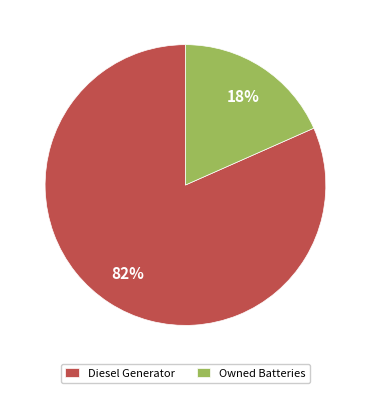

To the nearest percent, what portion does Owned Batteries represent?

18%